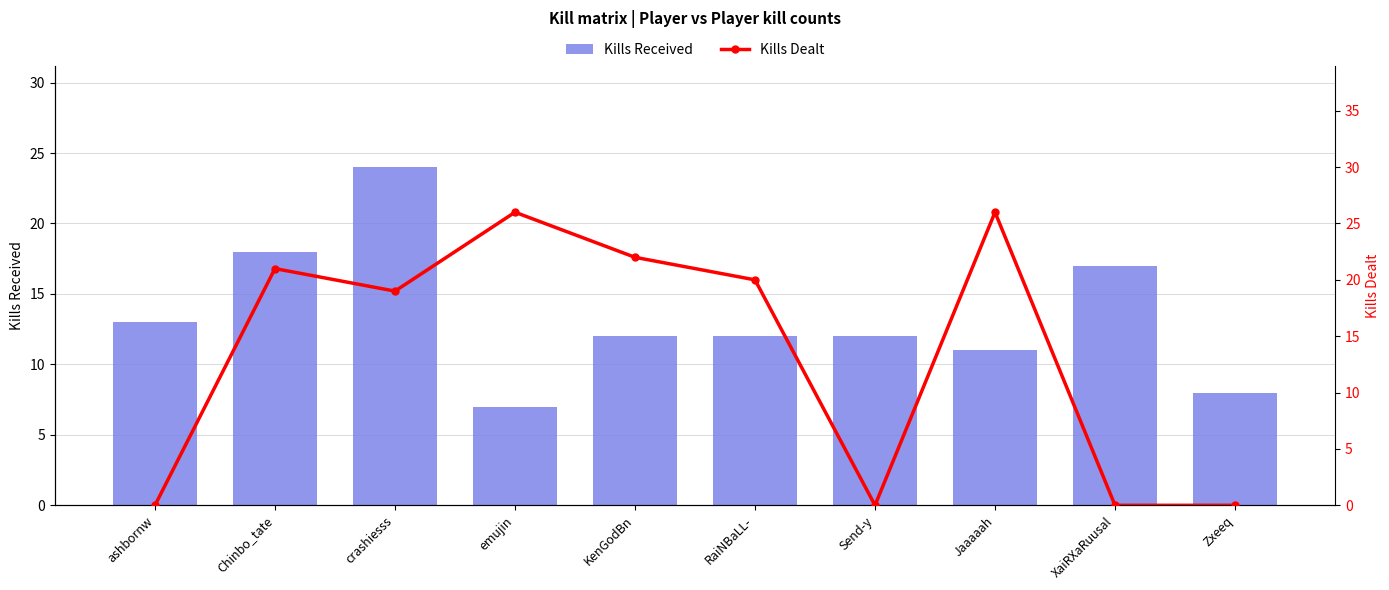

How many positive values does the Kills Dealt series have?

6